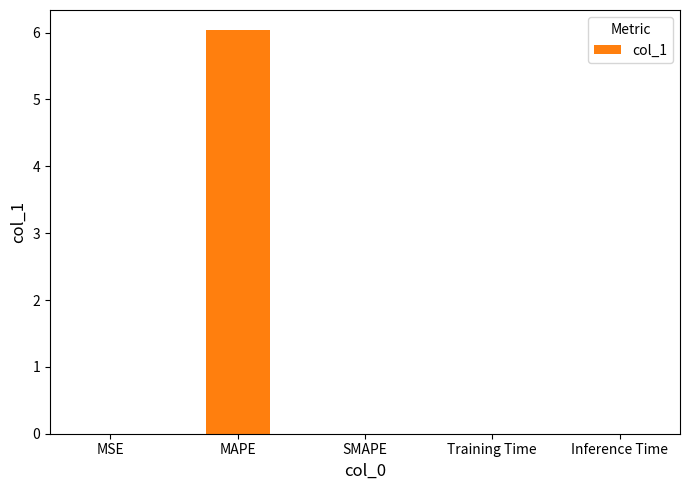

What is the maximum value shown in the chart?

6.0